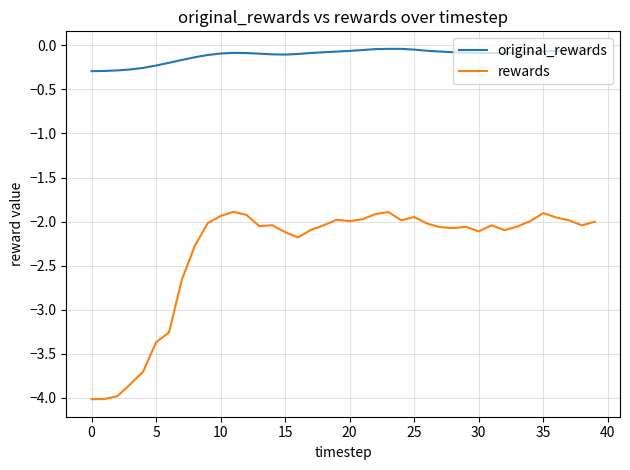

Rank the series by their average value, from highest to lowest.

original_rewards, rewards